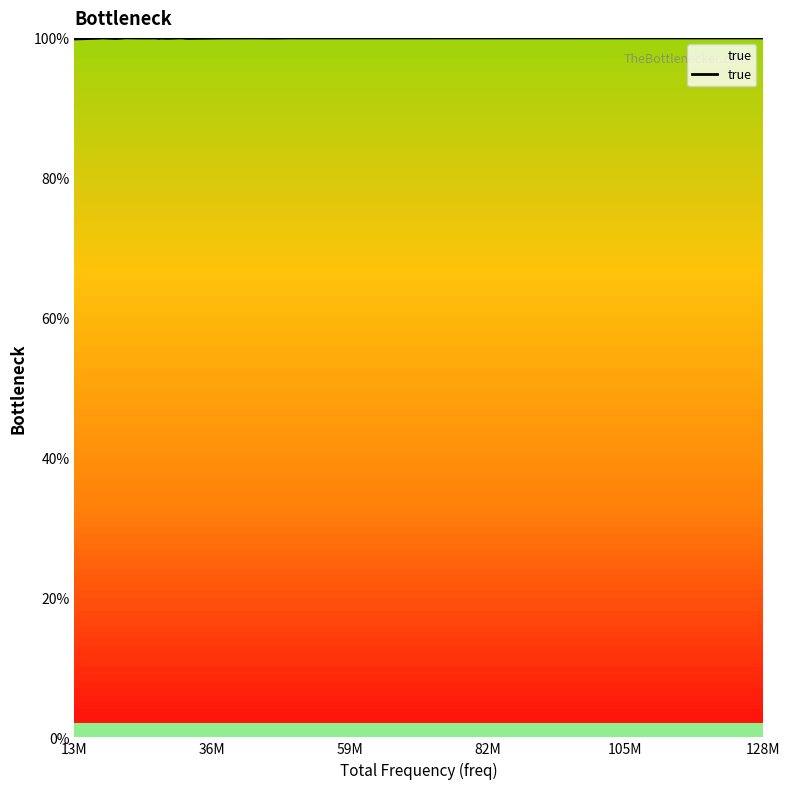

What is the minimum value shown in the chart?

99.8